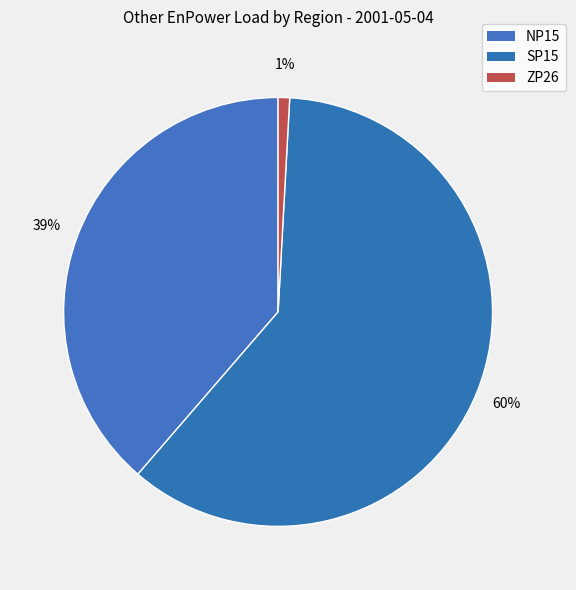

To the nearest percent, what percentage of the pie is ZP26?

1%